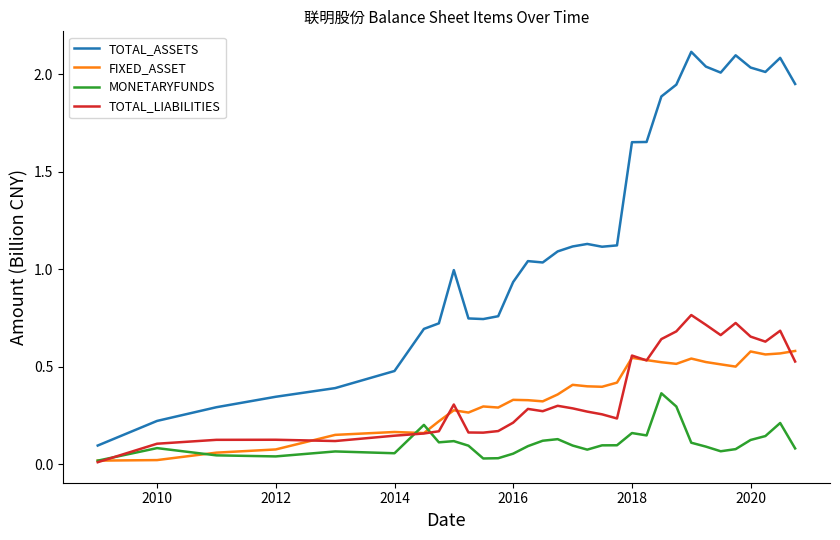

What is the maximum value shown in the chart?

2.1